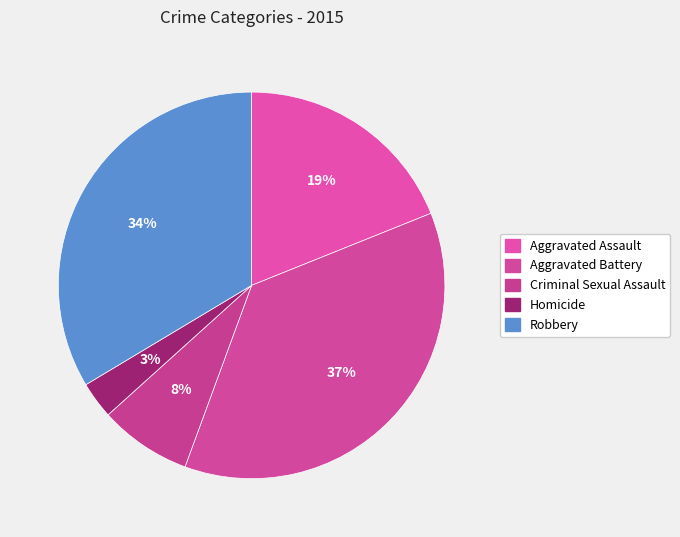

What percentage is the Aggravated Battery slice, to the nearest percent?

37%